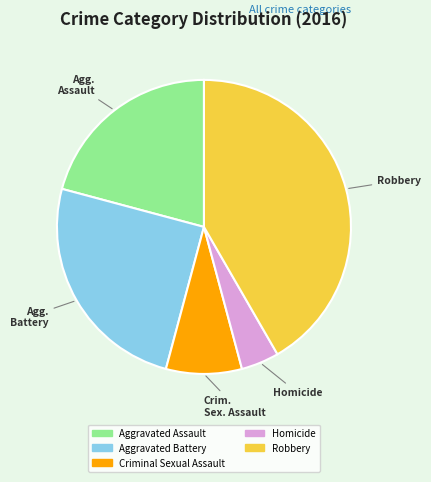

Which slice is the largest?

Robbery